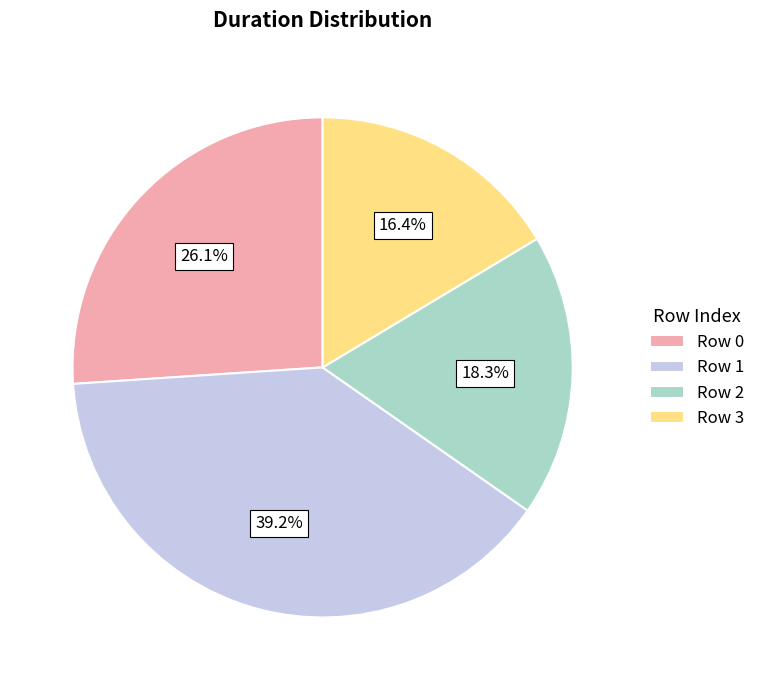

To the nearest percent, what is the difference between the largest and smallest slice percentages?

23%